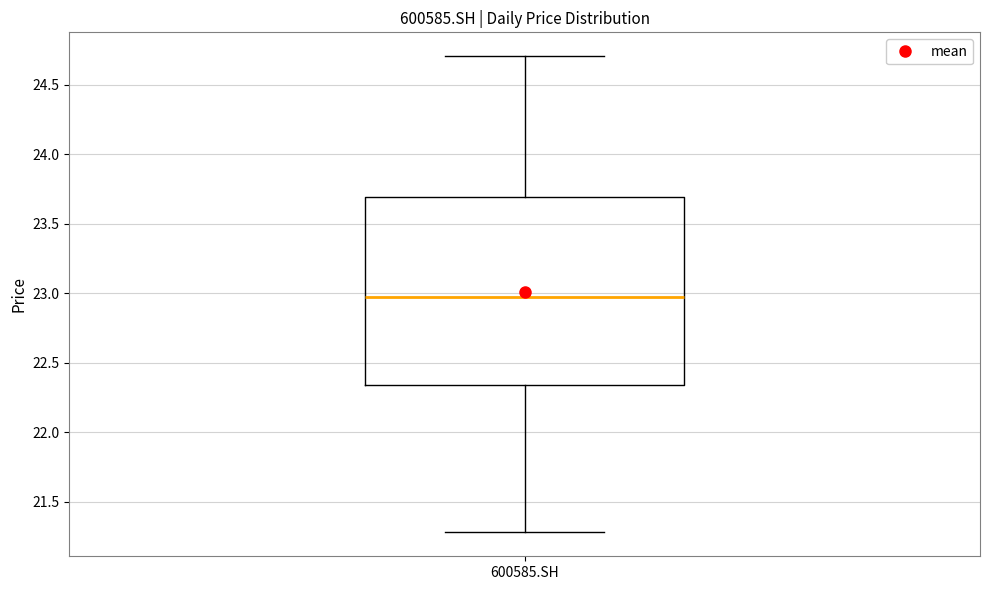

Read this box plot against the y-axis: the position of the median line, the range covered by the box, and the ends of both whiskers. The values are not printed on the chart, so give them approximately, as read against the axis.

median 22.95, box 22.35 to 23.70, whiskers 21.30 to 24.70